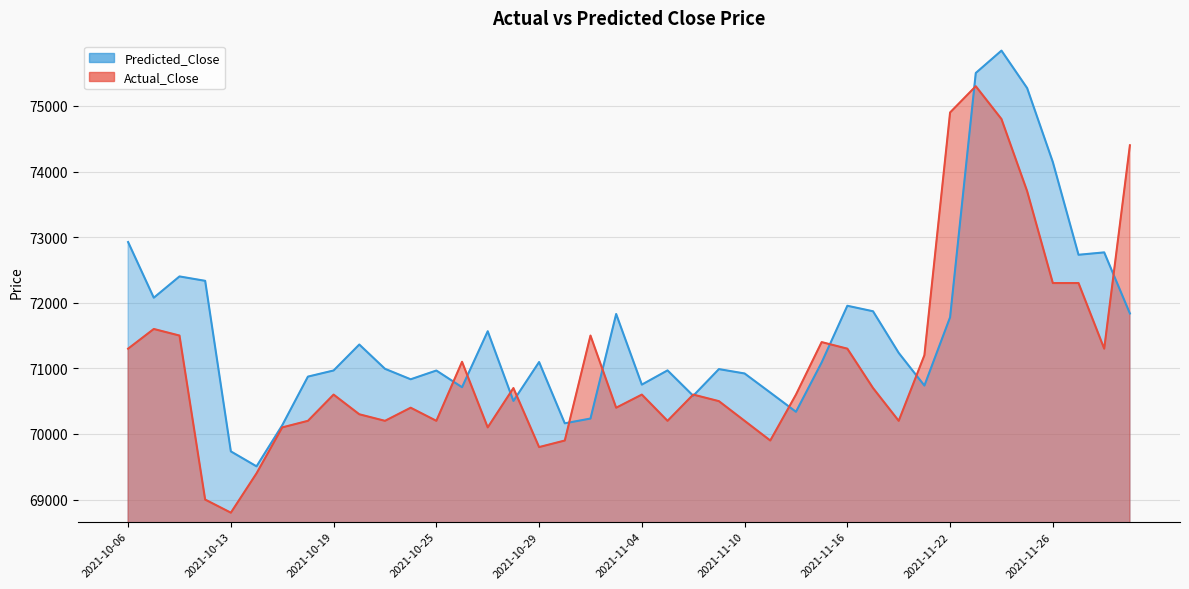

At which label does Predicted_Close reach its minimum?

2021-10-14